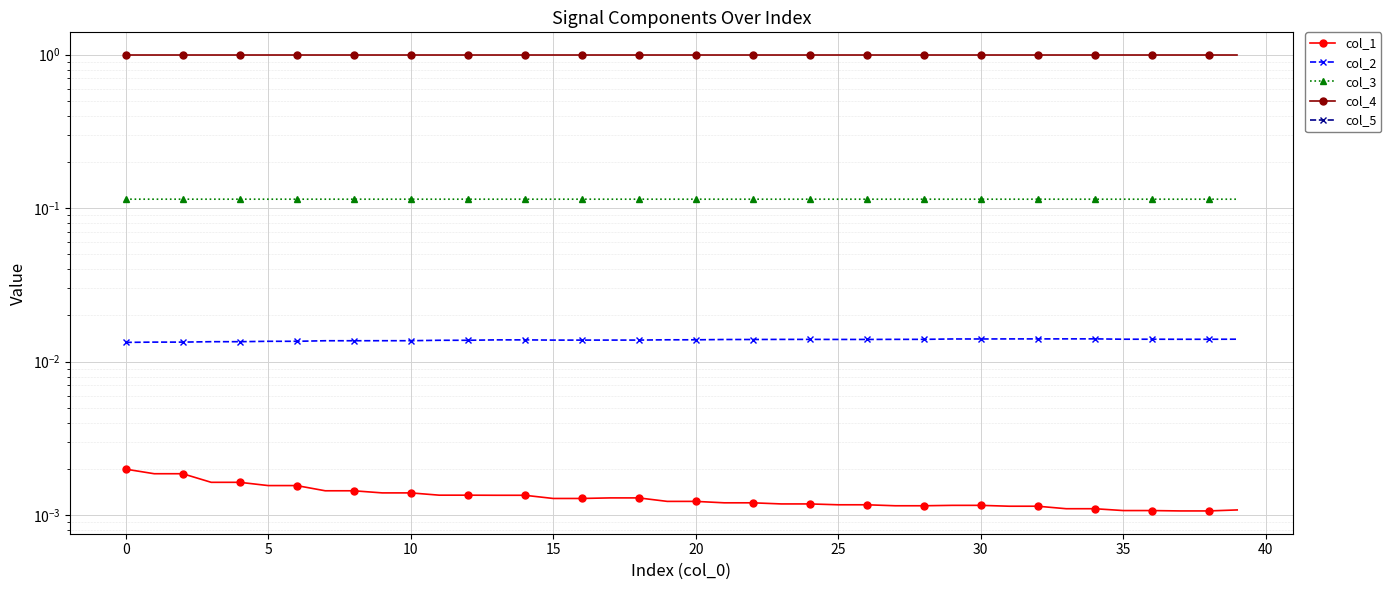

Which series changed the most between 21 and 35?

col_1